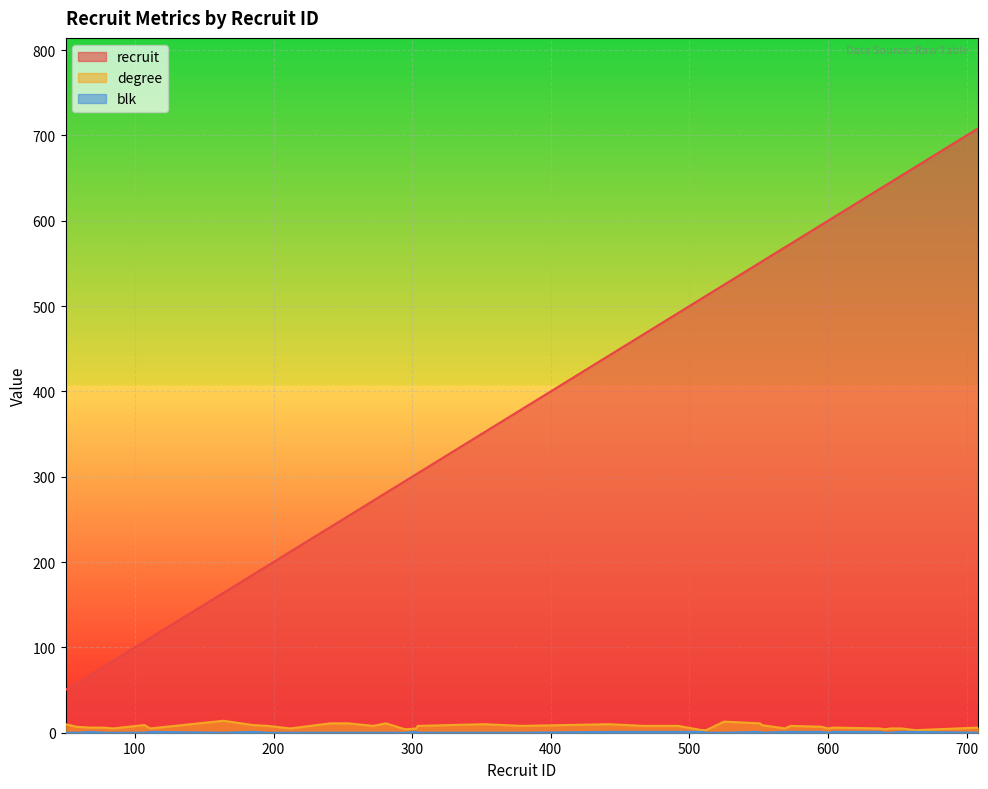

At which category is the sum across all series the highest?

708